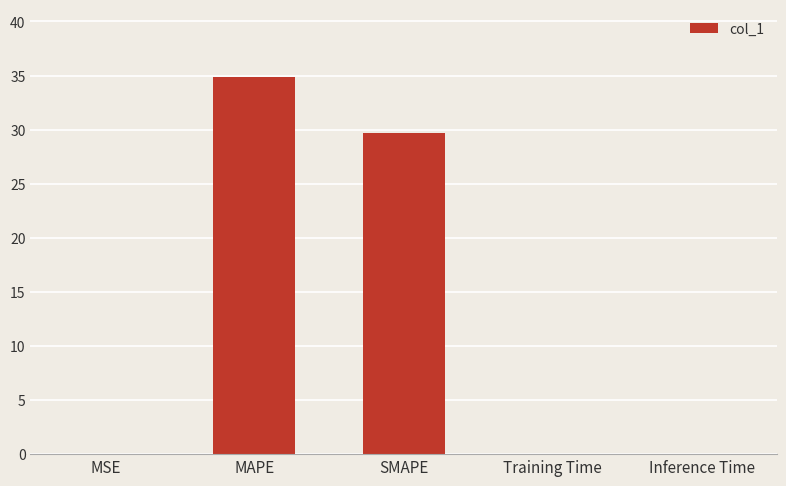

Are the bars horizontal?

No